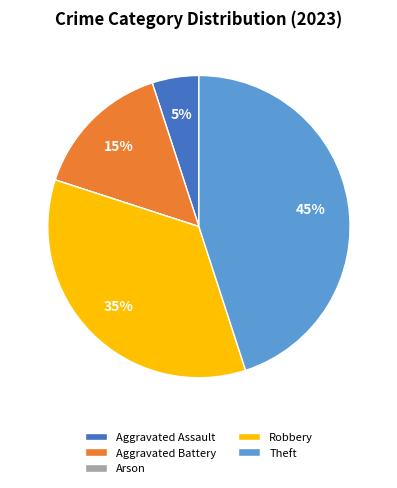

Which slice is the largest?

Theft